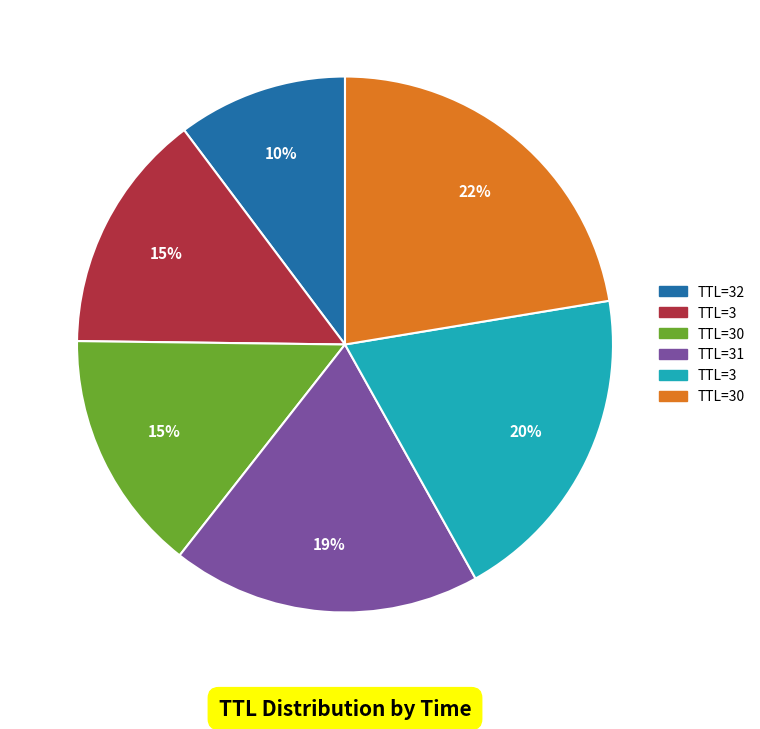

To the nearest percent, what is the difference between the largest and smallest slice percentages?

12%